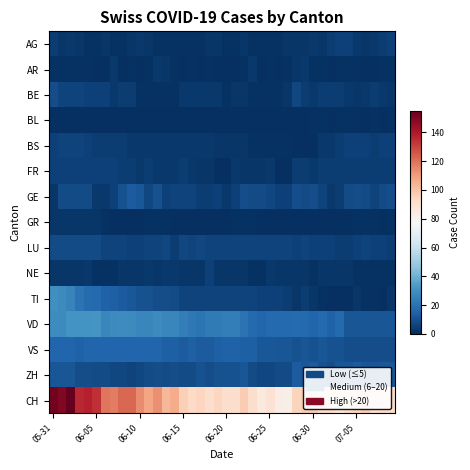

Reading left to right, extract all data points from this chart.

AG: 4	2	3	2	1	1	2	1	1	2	3	2	1	1	1	1	1	1	2	2	1	1	2	1	1	1	1	2	2	2	3	2	4	5	5	3	2	3	4	5
AR: 1	1	1	1	1	0	0	3	0	1	0	1	3	2	1	0	1	0	1	0	0	0	1	3	0	1	0	1	2	3	1	1	0	1	1	1	0	0	1	1
BE: 9	6	6	6	5	5	5	3	4	4	1	1	1	1	1	3	3	3	3	3	1	2	2	1	1	1	1	2	7	4	3	4	4	4	3	2	3	4	3	2
BL: 0	0	0	0	0	0	0	0	0	0	0	0	0	0	0	0	0	0	0	0	0	0	0	0	0	0	0	0	0	0	1	1	0	1	1	1	0	1	0	1
BS: 5	6	6	6	5	4	4	4	4	3	3	3	3	3	3	3	3	3	3	2	2	2	2	1	1	1	1	1	0	0	0	3	3	4	5	5	5	4	5	5
FR: 5	5	5	5	5	5	5	5	4	4	3	4	3	3	3	4	3	2	2	0	0	3	2	2	2	3	0	0	4	4	3	4	4	4	4	4	4	4	4	4
GE: 2	8	8	8	8	3	3	5	10	13	12	7	10	5	6	6	6	4	4	5	3	5	9	8	8	7	5	5	9	8	9	6	3	4	8	9	8	6	8	9
GR: 2	2	2	2	2	2	1	0	0	0	0	1	1	1	0	0	0	0	0	0	0	1	1	1	0	0	0	0	0	0	0	0	0	0	0	1	1	1	0	1
LU: 8	8	8	8	8	8	6	6	6	5	5	6	6	7	4	7	6	7	6	6	6	6	6	6	6	6	6	6	5	6	5	5	5	4	4	5	6	5	5	4
NE: 2	2	2	2	3	1	1	1	2	2	2	3	2	3	3	2	2	2	5	2	2	2	2	1	1	3	2	2	2	2	1	2	2	2	2	1	1	1	1	1
TI: 30	28	26	20	18	17	15	14	13	12	10	10	9	9	8	6	6	6	6	6	6	6	6	6	5	5	5	4	2	4	2	1	0	0	0	2	1	1	0	2
VD: 29	28	31	31	31	32	27	28	29	28	27	27	28	27	27	24	22	21	23	23	24	24	20	17	16	17	17	17	18	17	16	17	15	17	11	11	11	11	11	11
VS: 16	16	16	15	16	16	16	16	16	16	16	16	16	14	14	13	14	13	13	14	15	15	14	14	12	12	11	11	10	11	10	11	10	10	9	9	9	9	9	9
ZH: 11	11	11	9	9	8	8	7	7	6	7	8	9	8	9	8	8	10	9	10	10	10	11	8	7	7	8	8	13	12	13	10	9	11	12	13	11	11	12	12
CH: 152	149	155	136	138	134	119	117	122	122	114	108	113	103	106	96	93	94	91	94	91	91	97	91	85	89	83	82	95	97	97	92	91	86	92	94	97	90	92	92